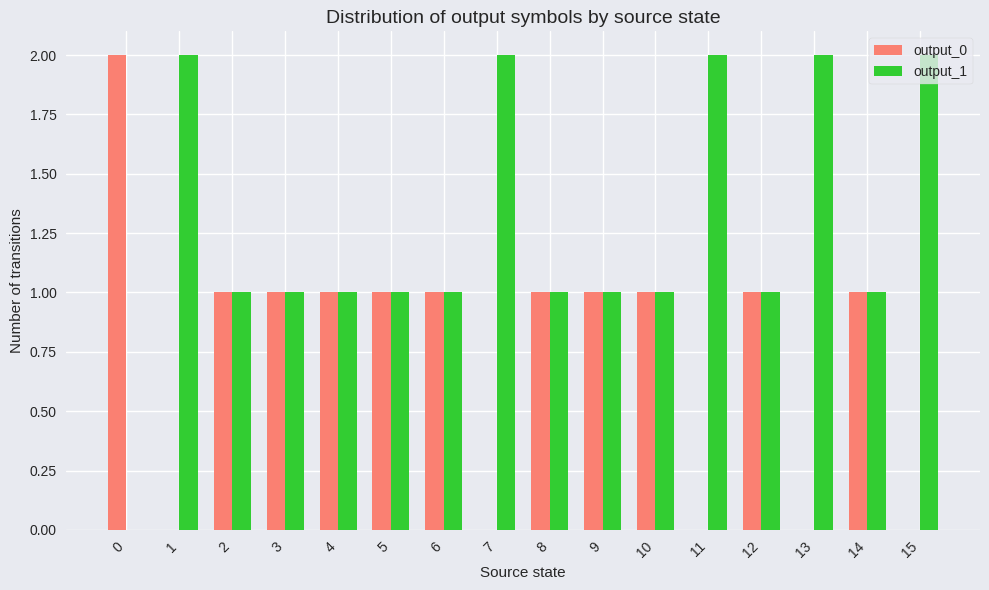

Is it true that output_1 equals 1 at 5?

True